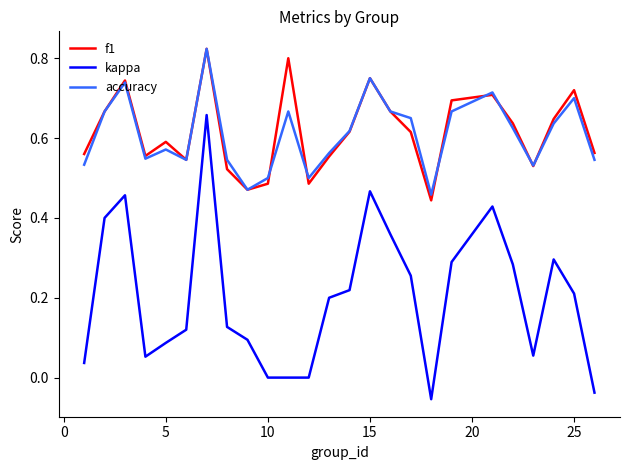

True or false: kappa and accuracy intersect in this chart.

False